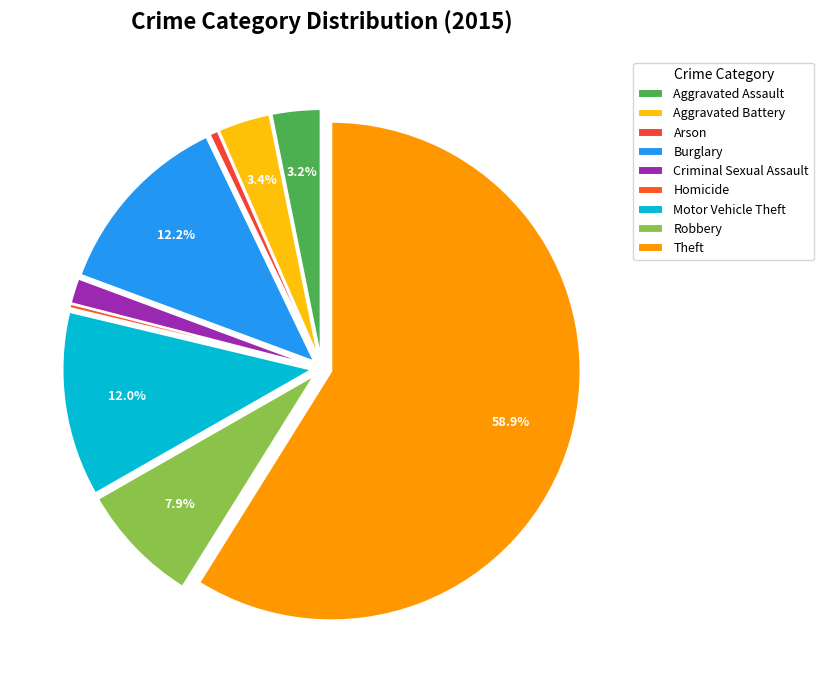

The Theft slice represents 59% of the pie. True or false?

True